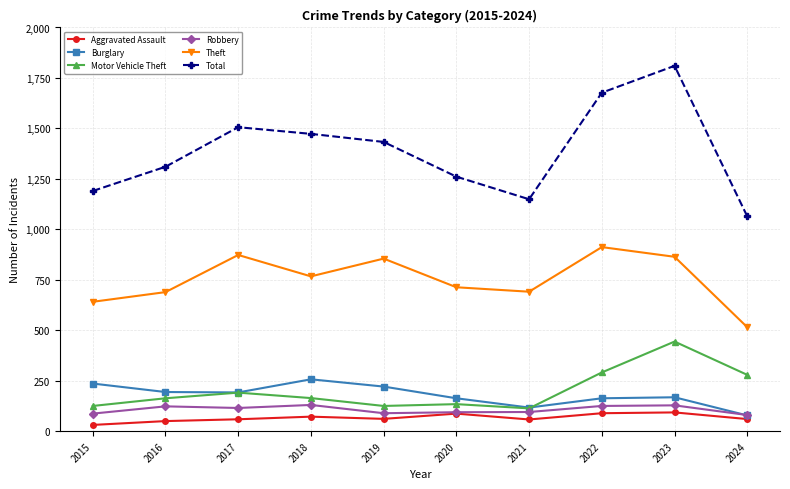

Is this an area chart (filled region under the line)?

No